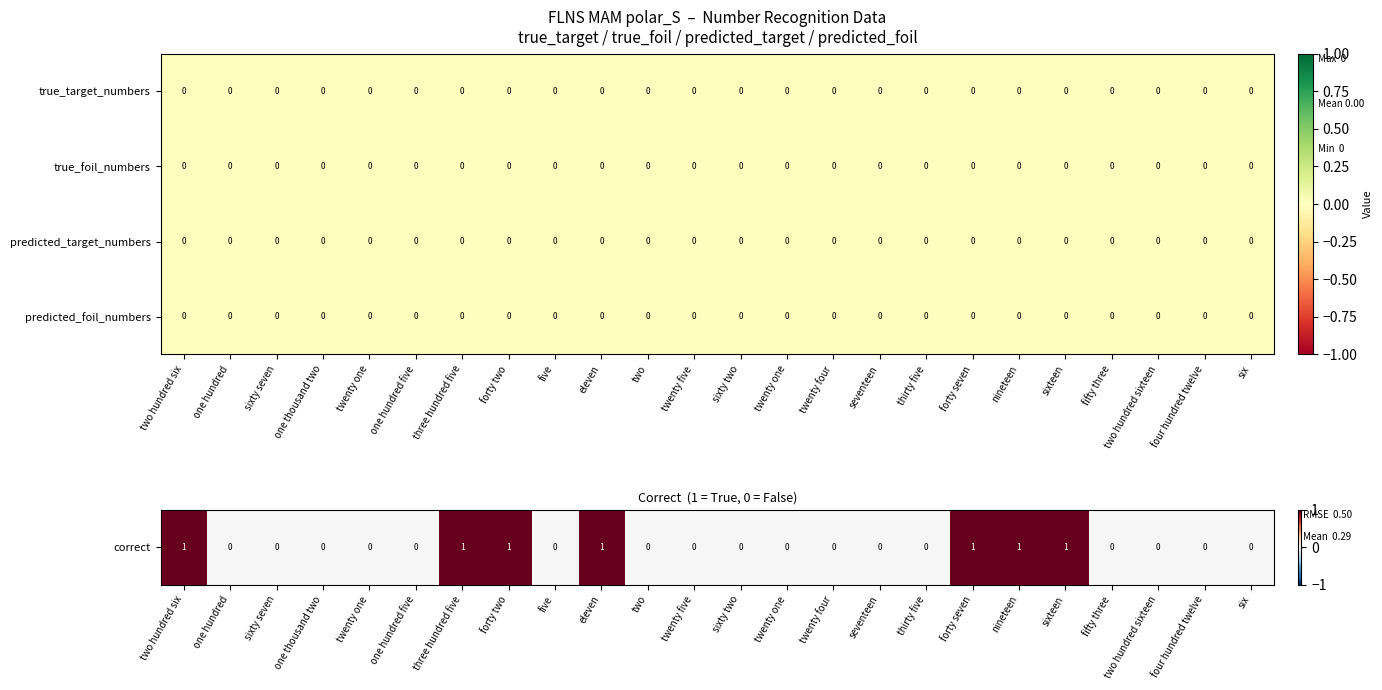

The value of true_foil_numbers at six is 0. True or false?

True